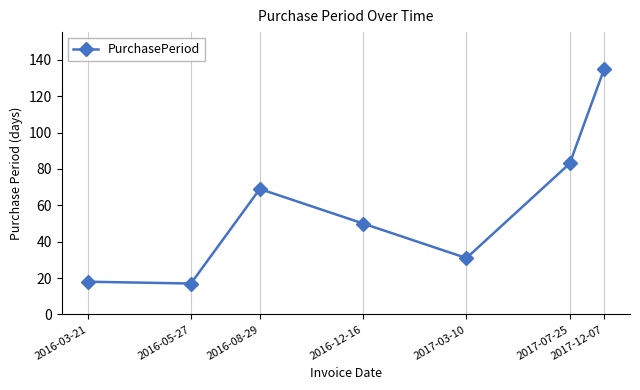

What is the minimum value shown in the chart?

17